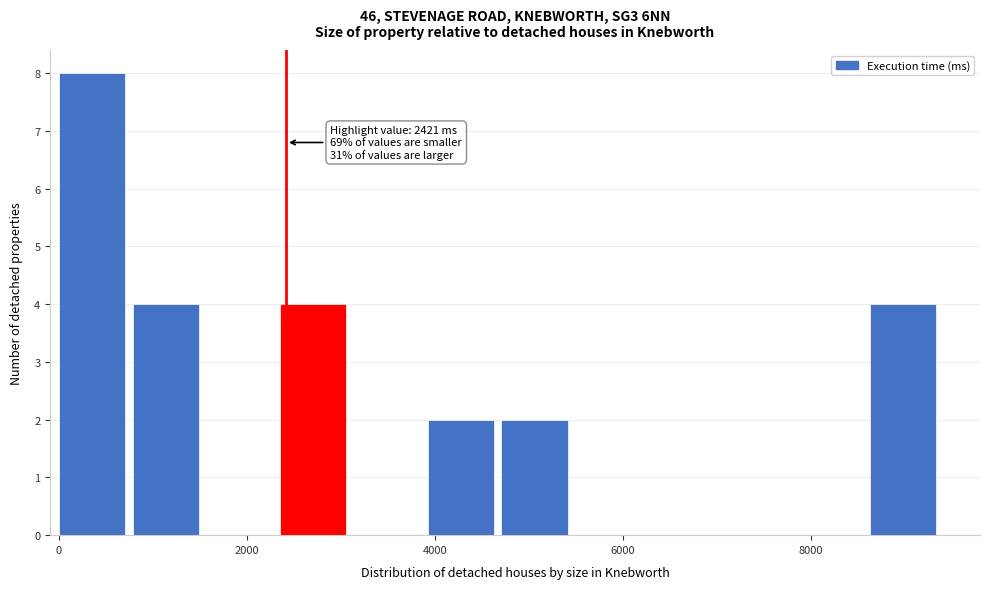

Around what value on the x-axis is the tallest bar? Give the approximate position of its centre, as read against the axis.

400